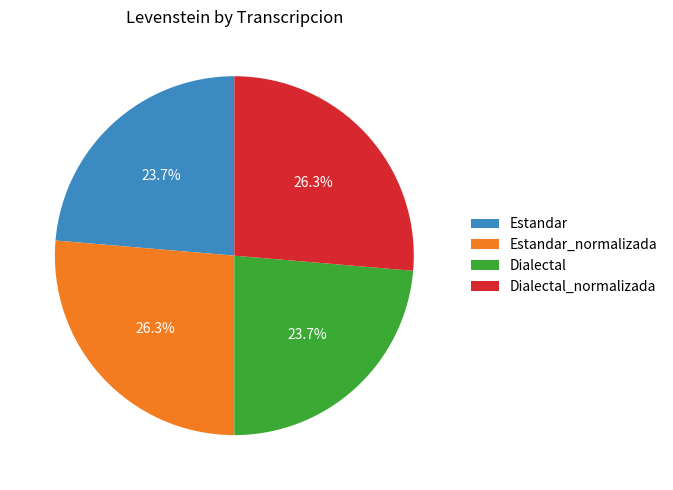

The Dialectal_normalizada slice represents 38% of the pie. True or false?

False